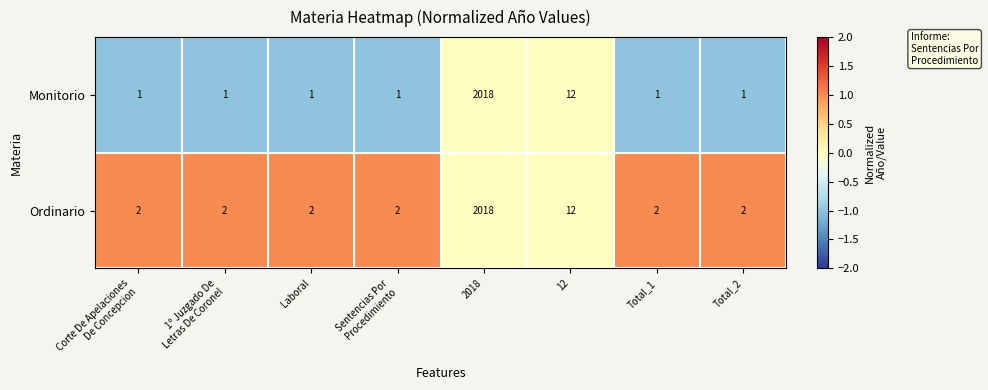

True or false: Ordinario has a value of 2 at Total_2.

True